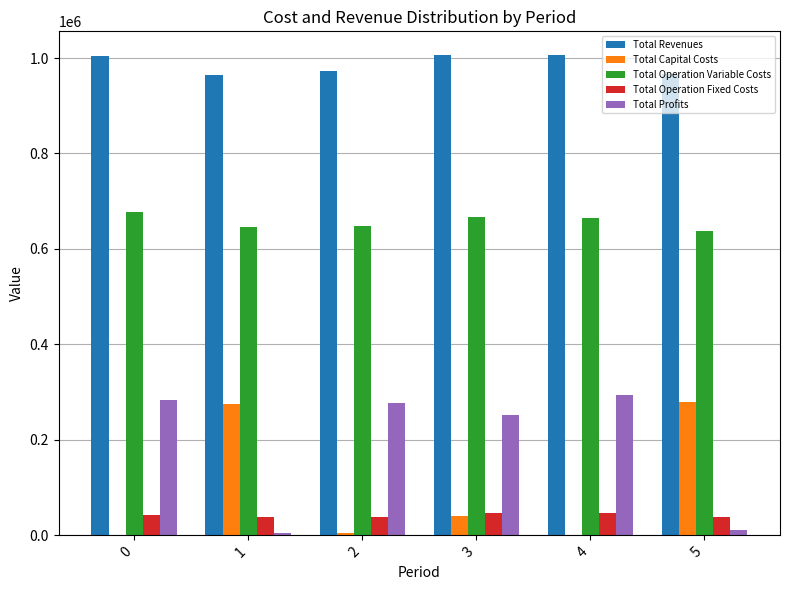

What is the maximum value shown in the chart?

1005667.0